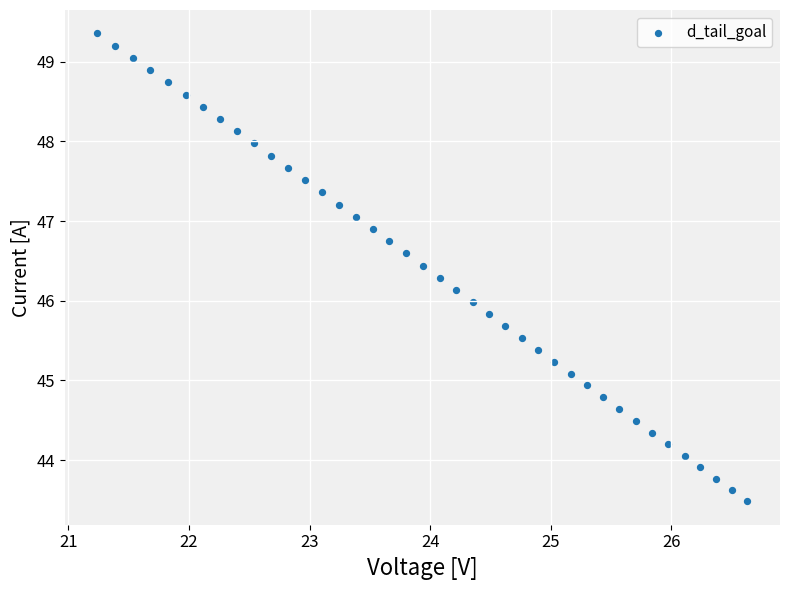

What is the range of Y values (max minus min)?

5.9